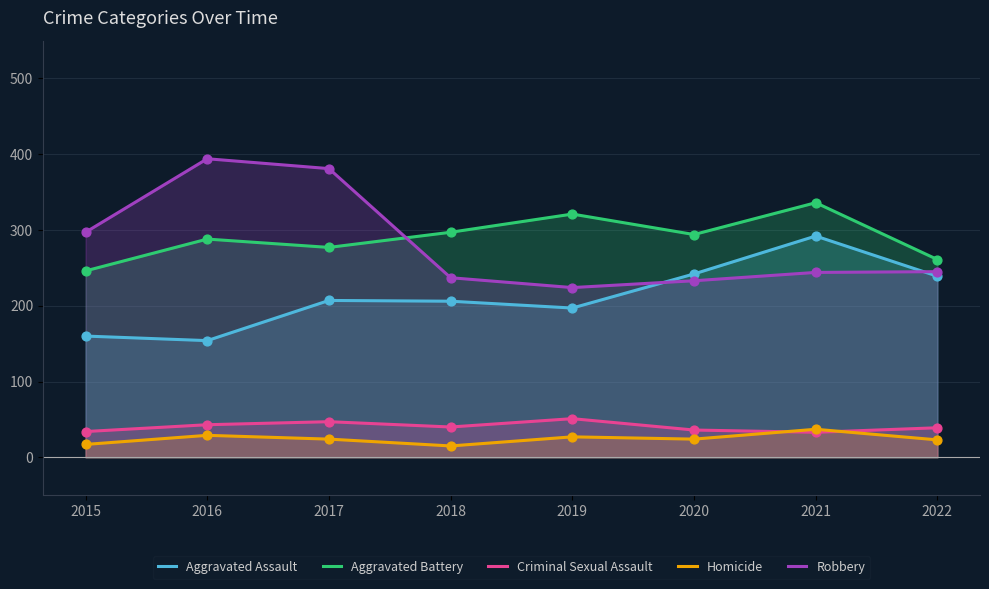

Is the value of Aggravated Battery at 2019 greater than the value of Robbery at 2015?

Yes